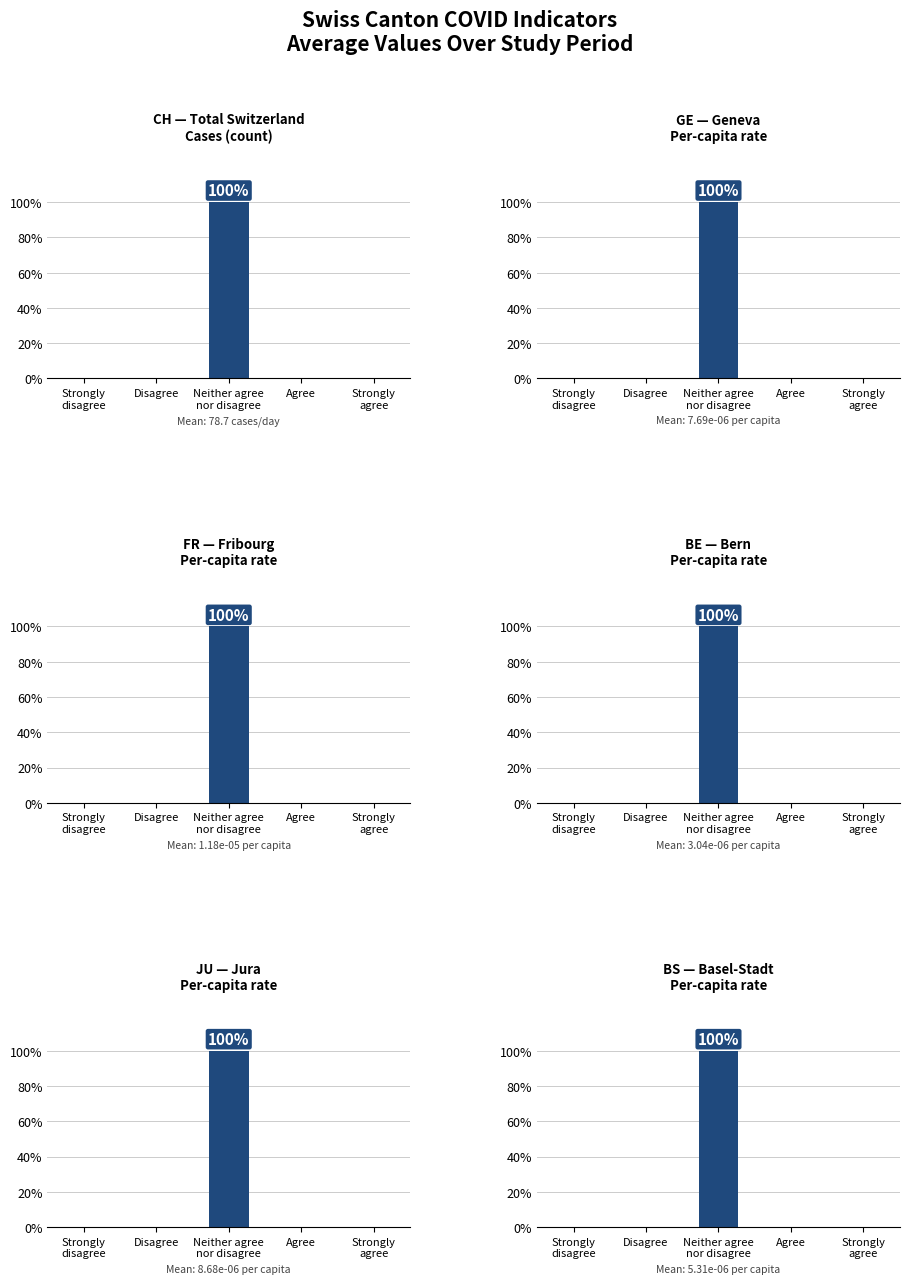

Between Strongly
disagree and Disagree, which series saw the biggest shift?

CH